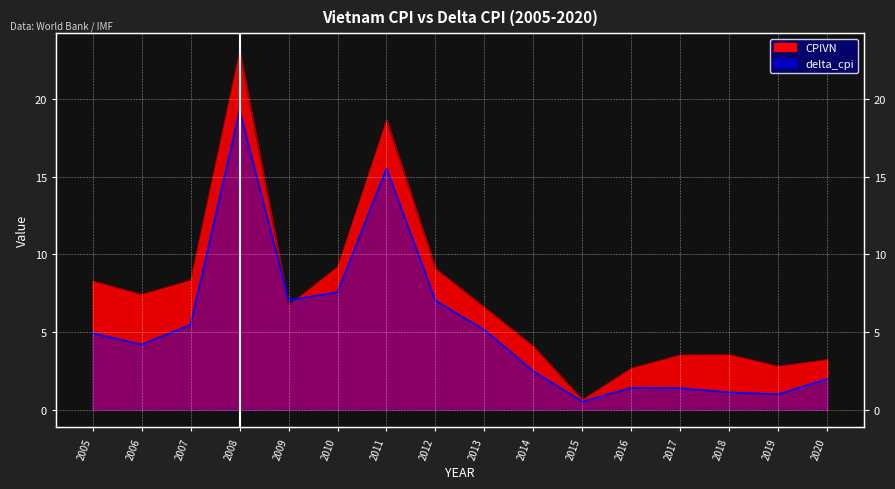

Which category has the lowest value in the CPIVN series?

2015